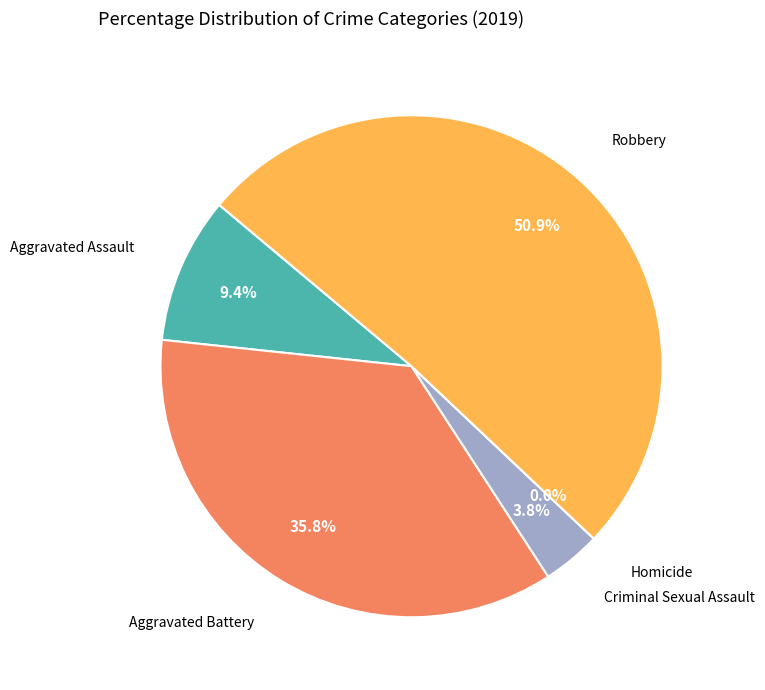

Count the number of slices in the pie.

5